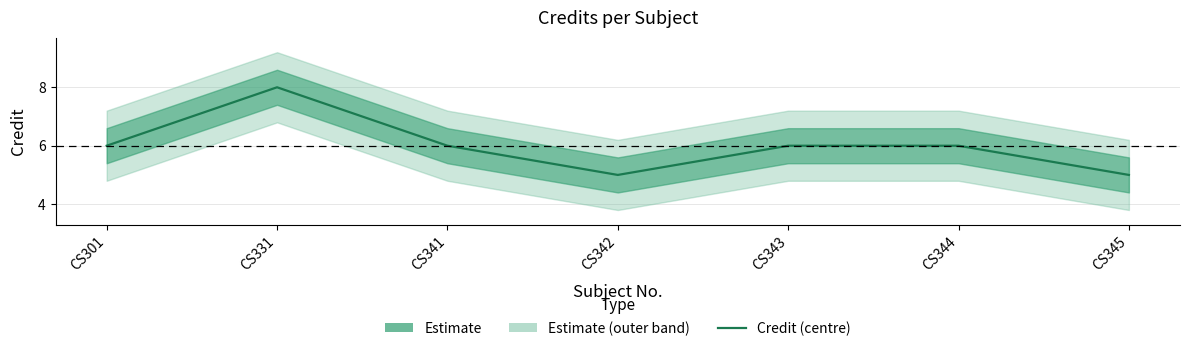

How many points are lower than both their immediate neighbors (excluding endpoints)?

1